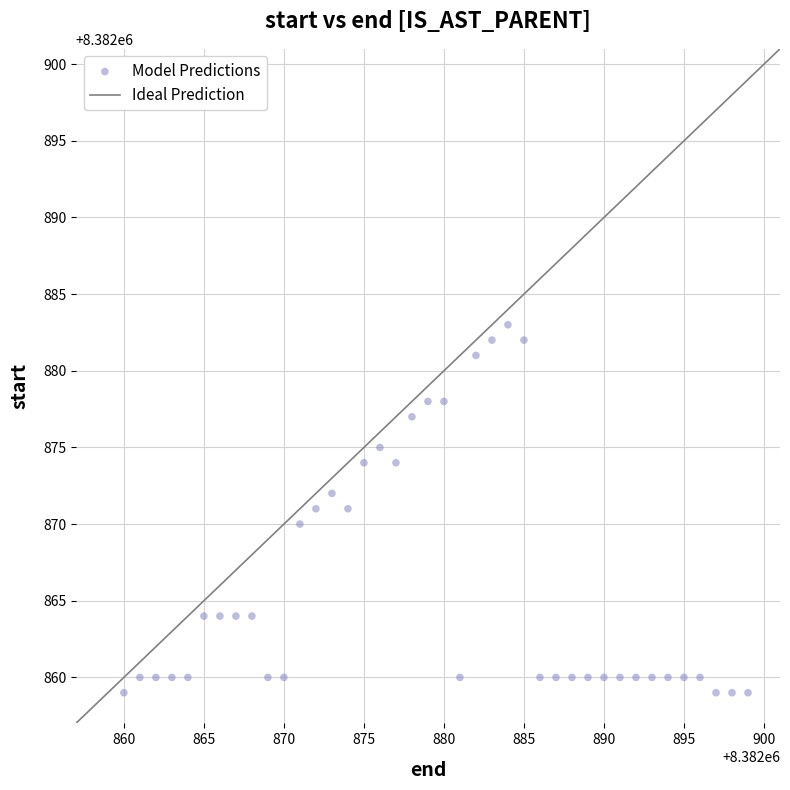

What is the range of Y values (max minus min)?

24